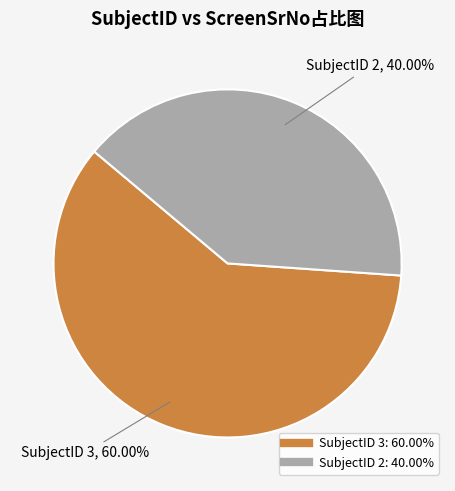

Is there a majority slice in this chart?

Yes